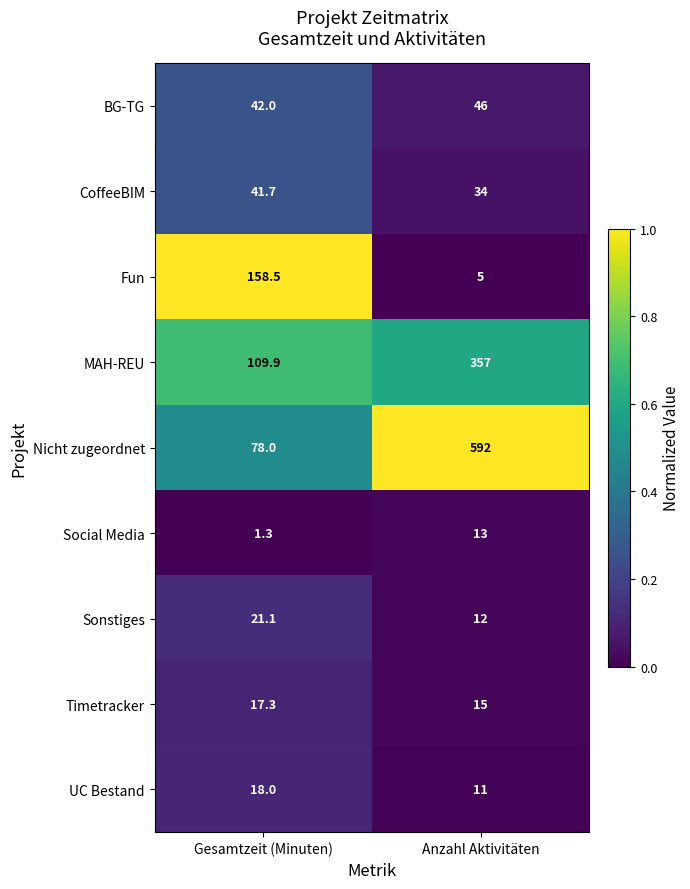

Which series has the largest total across all categories?

Nicht zugeordnet